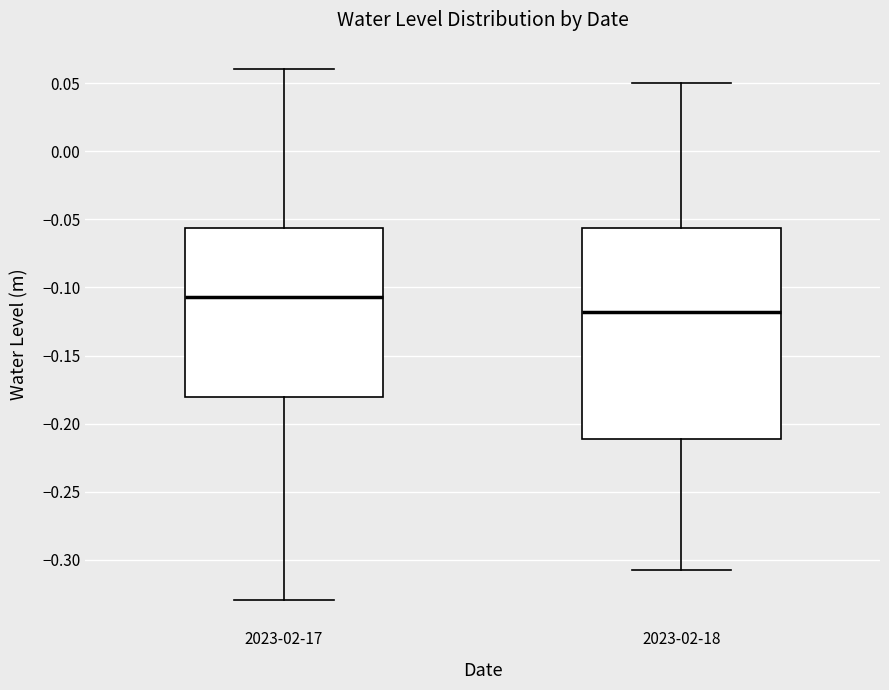

Reading left to right, read every box against the y-axis: the position of its median line, the range the box covers, and the ends of its whiskers. The values are not printed on the chart, so give them approximately, as read against the axis.

2023-02-17: median -0.105, box -0.180 to -0.055, whiskers -0.330 to 0.060
2023-02-18: median -0.120, box -0.210 to -0.055, whiskers -0.310 to 0.050